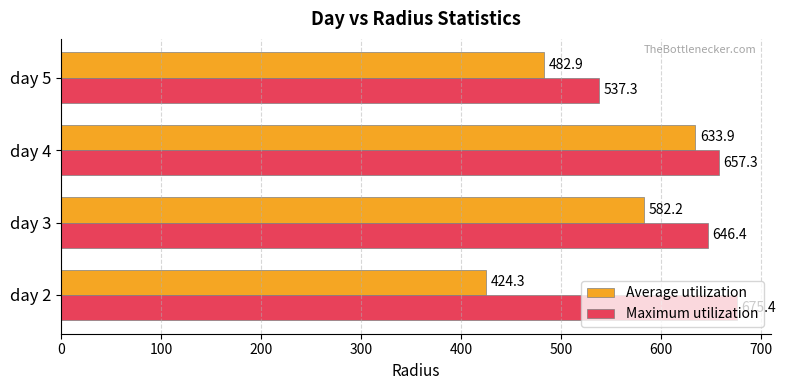

Which series has the largest total across all categories?

Maximum utilization